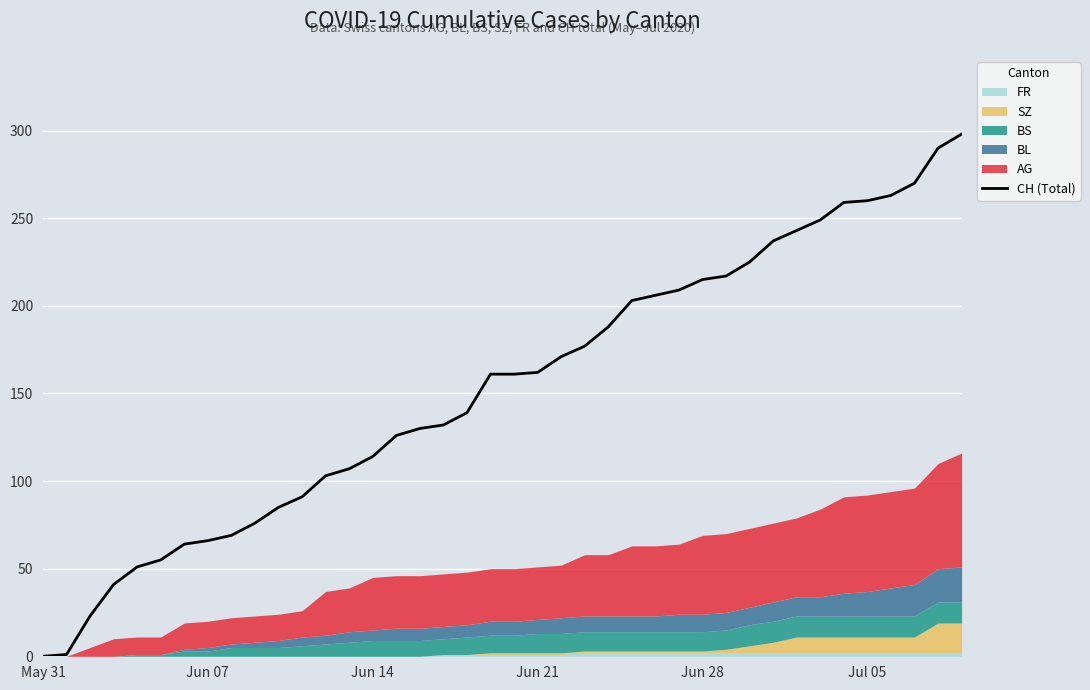

What is the label of the 33rd point from the right?

Jun 07